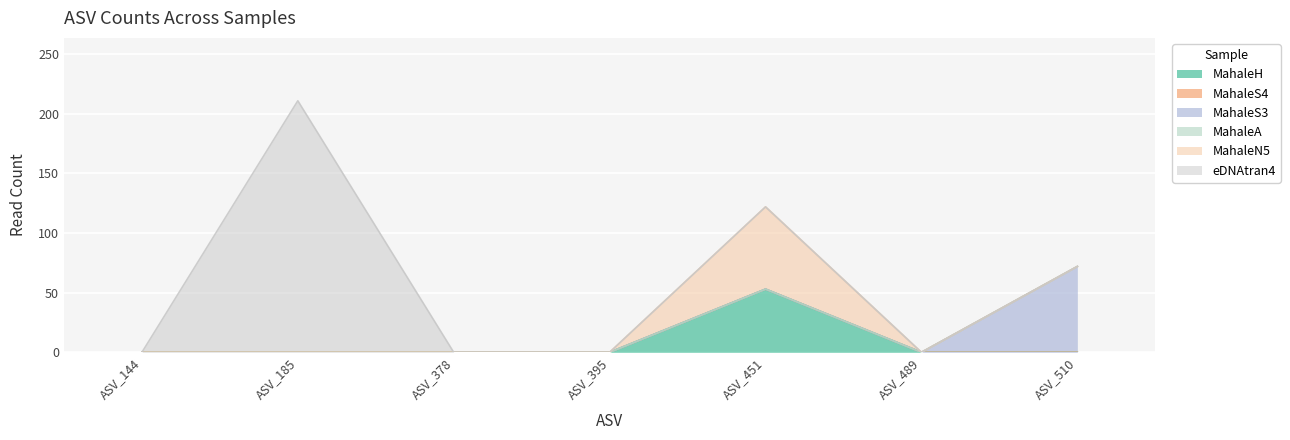

Between ASV_395 and ASV_510, which series saw the biggest shift?

MahaleS3